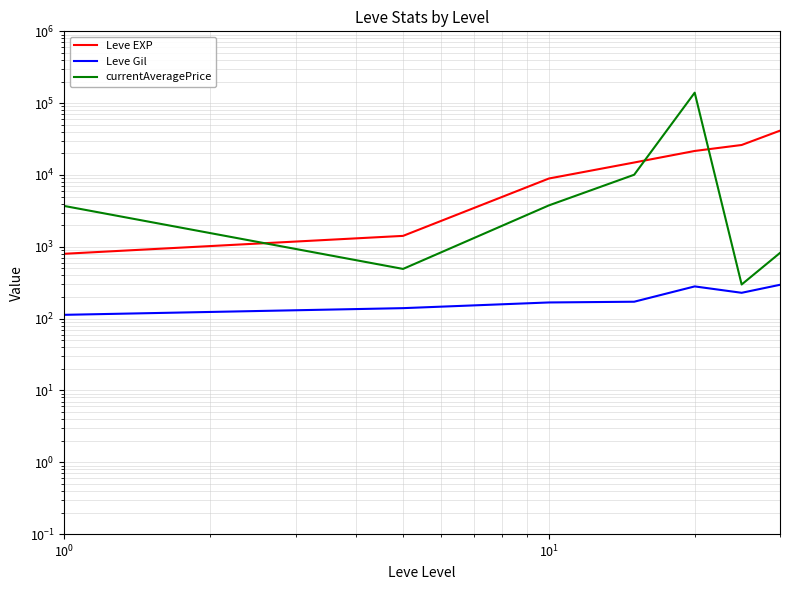

How many interior local valleys does the currentAveragePrice series have?

2